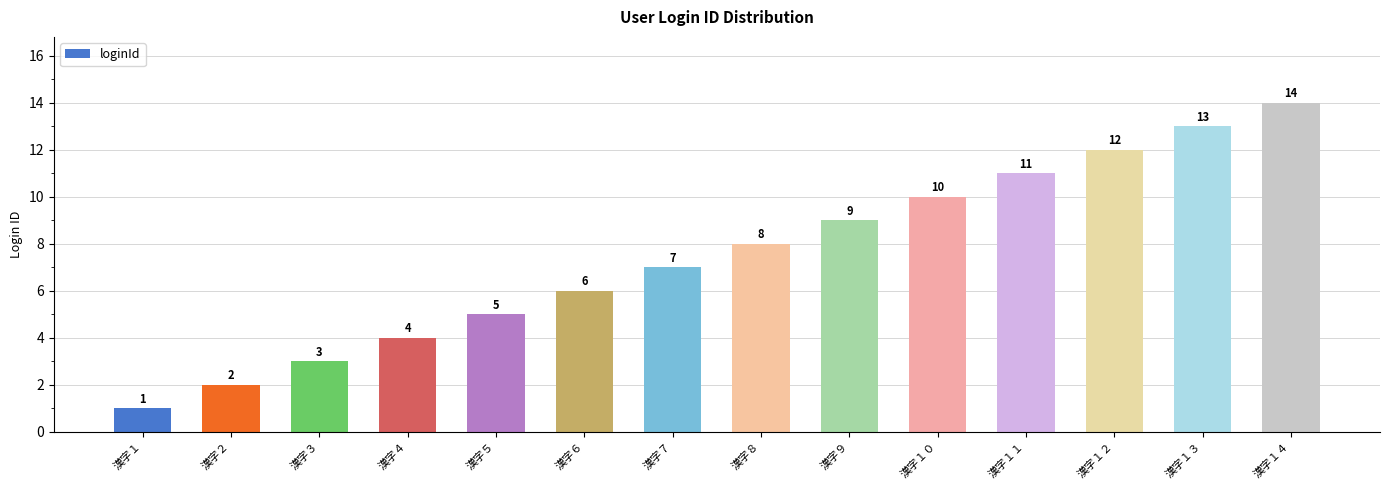

At which category does the chart reach its minimum across all series?

漢字１